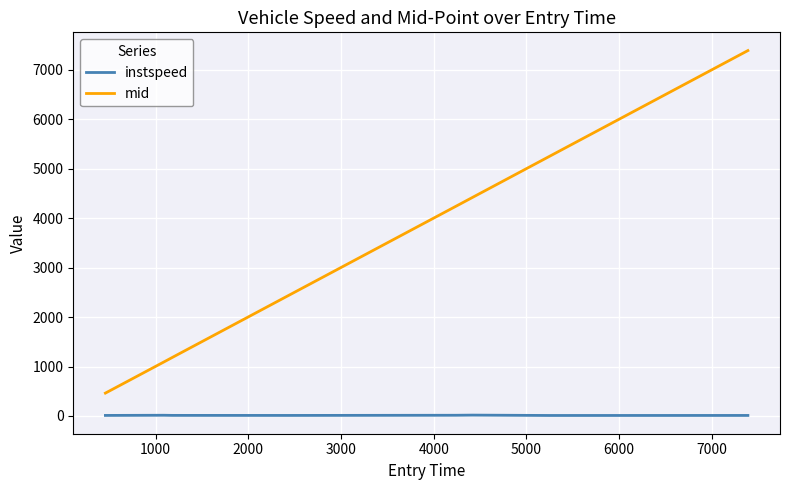

Which series has the widest spread of values?

mid